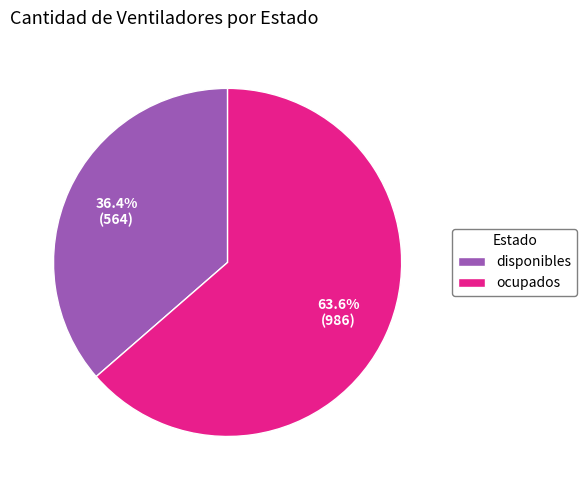

Which slice is the largest?

ocupados